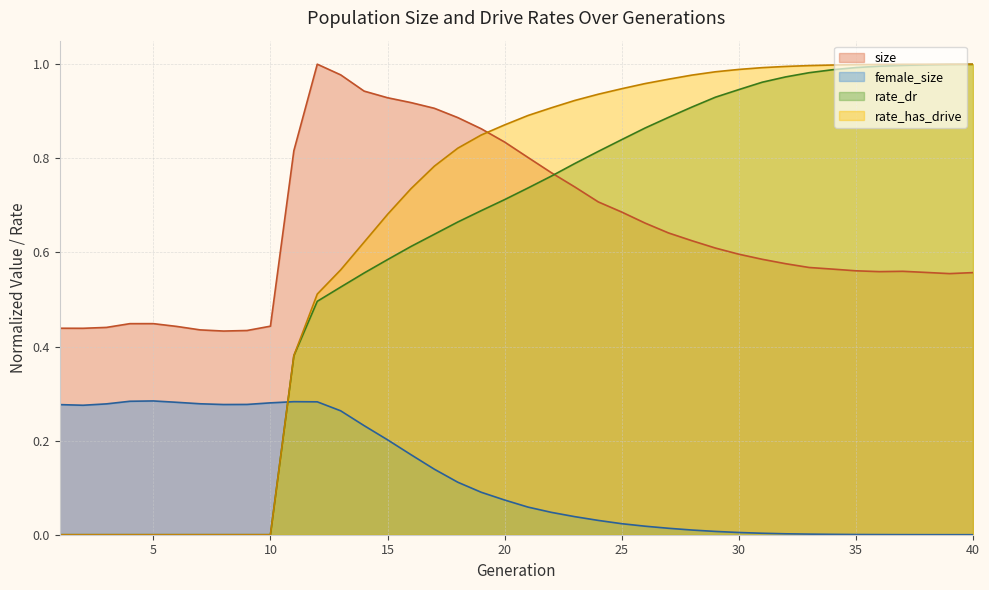

How many data points does each series have?

40